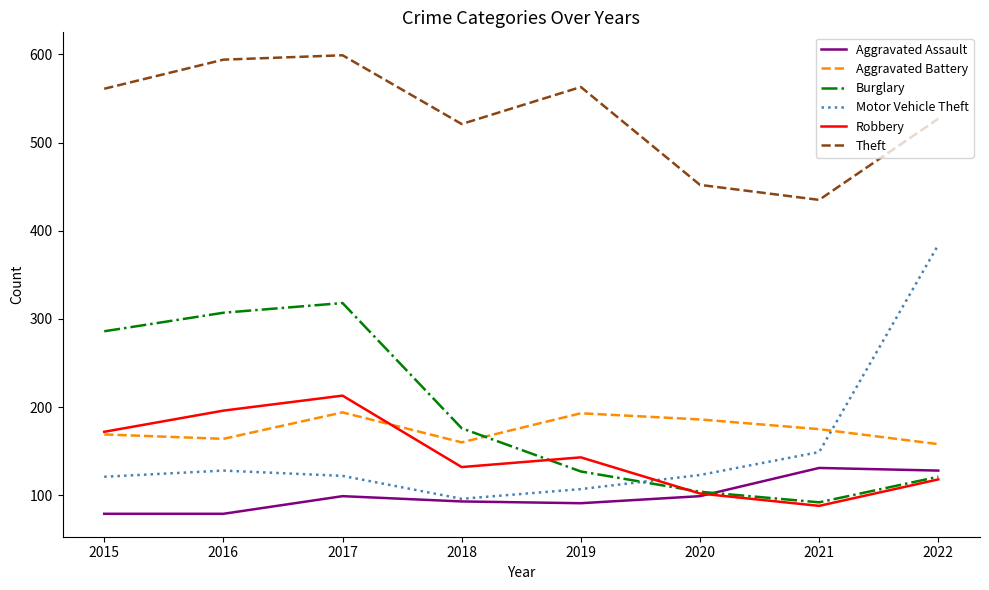

Is it true that Motor Vehicle Theft equals 90 at 2021?

False